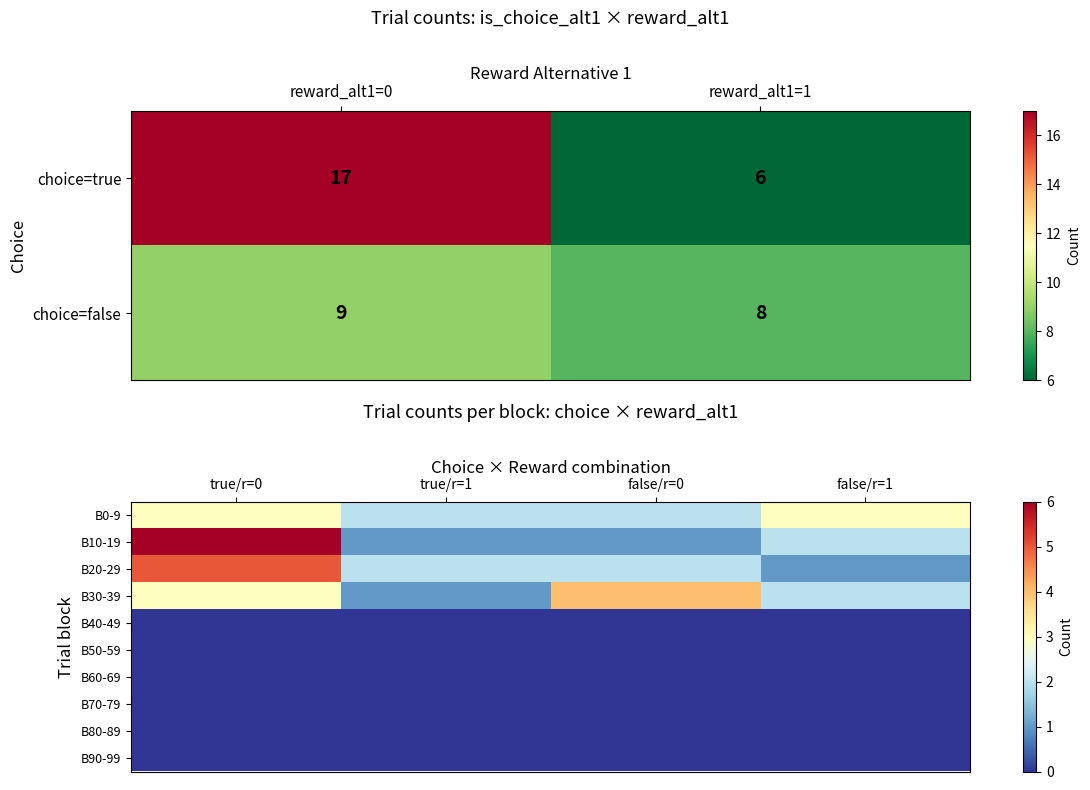

What is the lowest value of the choice=true series?

6